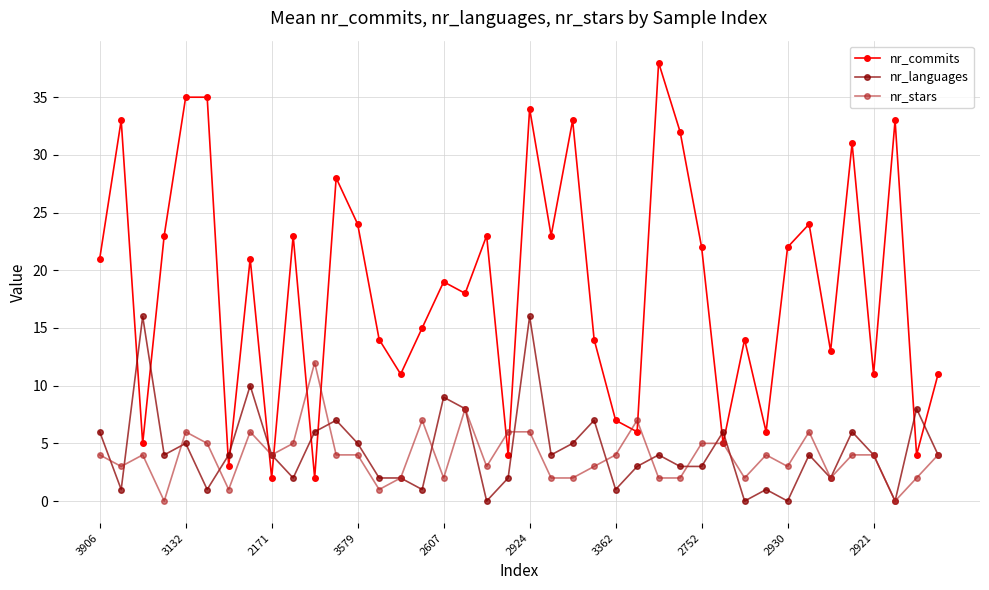

True or false: nr_commits has more than 2 points higher than both neighbors.

True